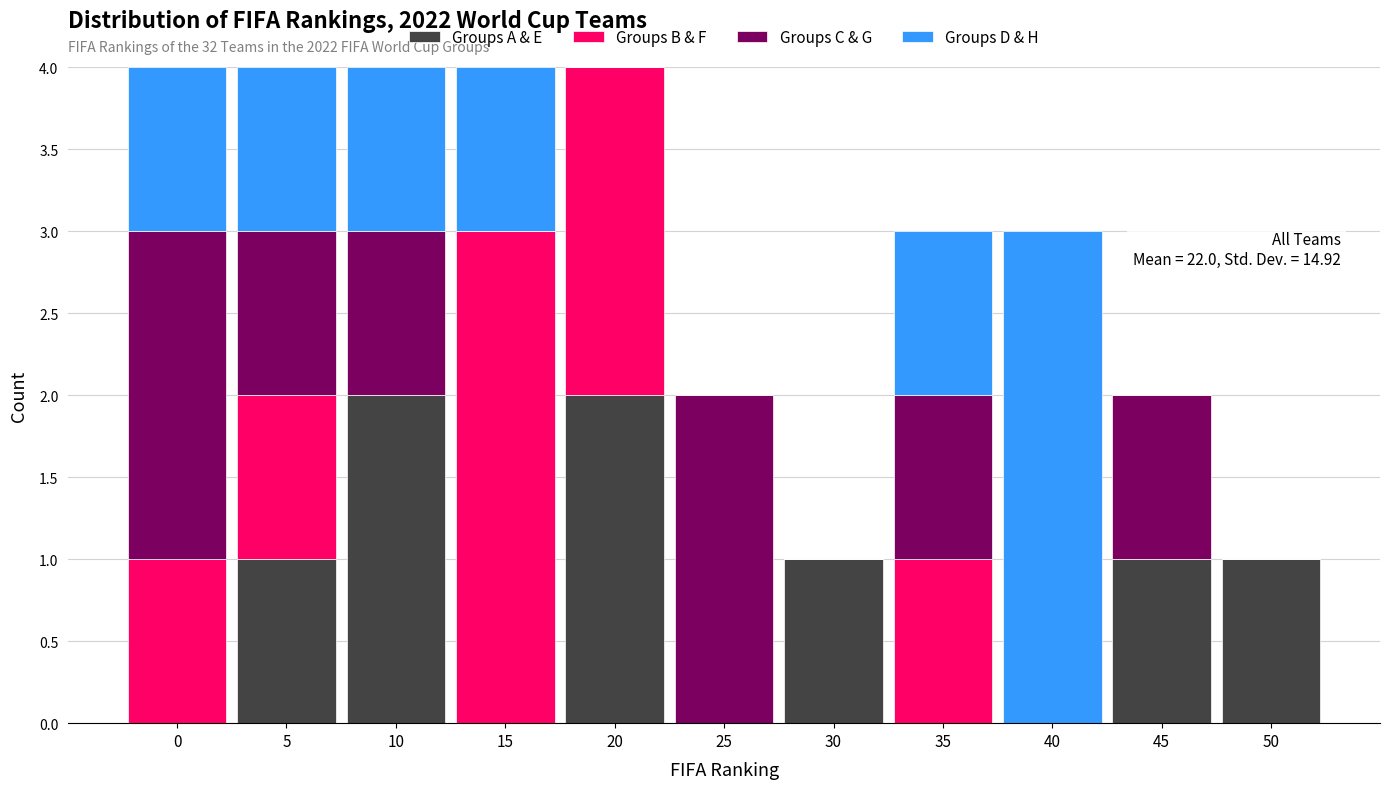

The Groups A & E series shows 2 at 10. True or false?

True